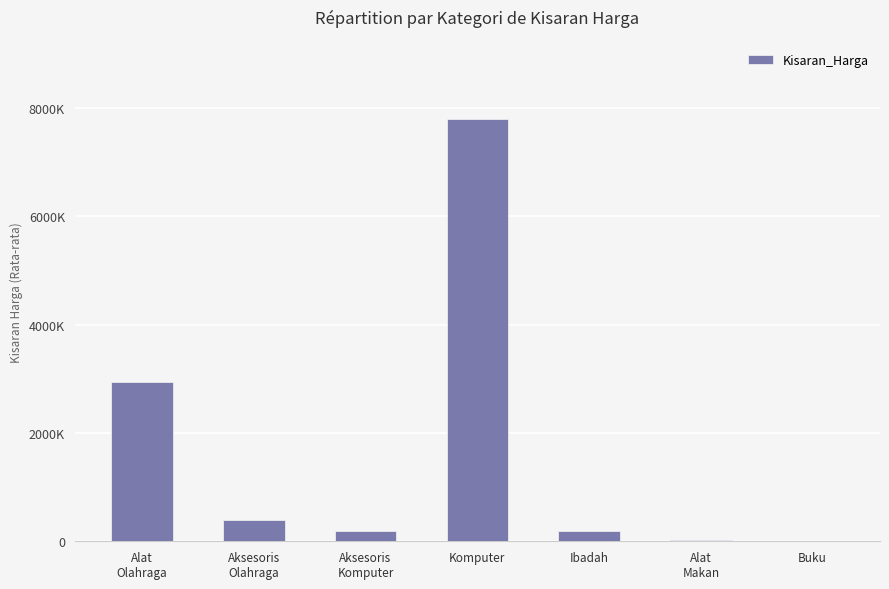

Are the bars horizontal?

No